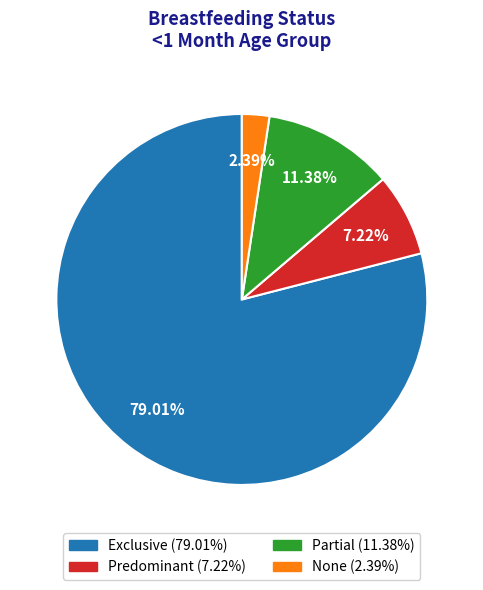

True or false: Partial accounts for 1% of the total.

False